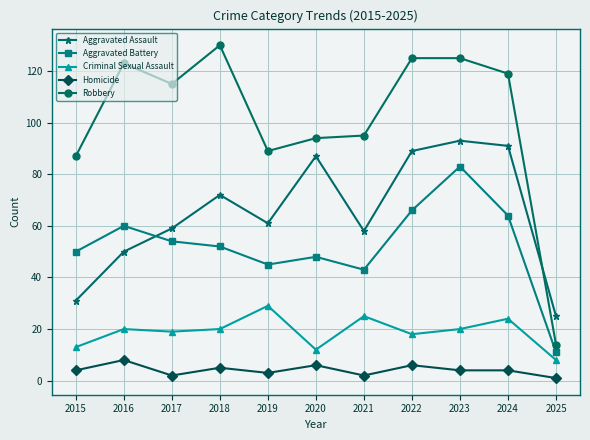

Rank the series at 2023 from highest to lowest value.

Robbery, Aggravated Assault, Aggravated Battery, Criminal Sexual Assault, Homicide